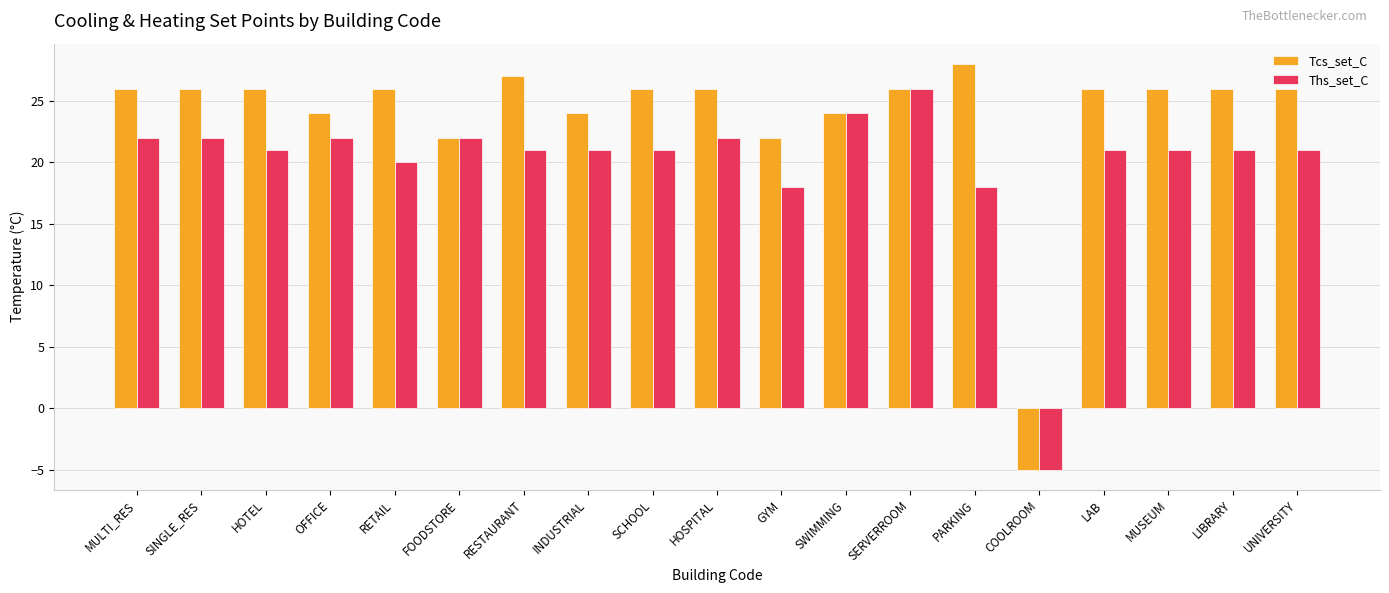

Reading left to right, transcribe all the data shown in this chart.

Tcs_set_C: MULTI_RES=26	SINGLE_RES=26	HOTEL=26	OFFICE=24	RETAIL=26	FOODSTORE=22	RESTAURANT=27	INDUSTRIAL=24	SCHOOL=26	HOSPITAL=26	GYM=22	SWIMMING=24	SERVERROOM=26	PARKING=28	COOLROOM=-5	LAB=26	MUSEUM=26	LIBRARY=26	UNIVERSITY=26
Ths_set_C: MULTI_RES=22	SINGLE_RES=22	HOTEL=21	OFFICE=22	RETAIL=20	FOODSTORE=22	RESTAURANT=21	INDUSTRIAL=21	SCHOOL=21	HOSPITAL=22	GYM=18	SWIMMING=24	SERVERROOM=26	PARKING=18	COOLROOM=-5	LAB=21	MUSEUM=21	LIBRARY=21	UNIVERSITY=21